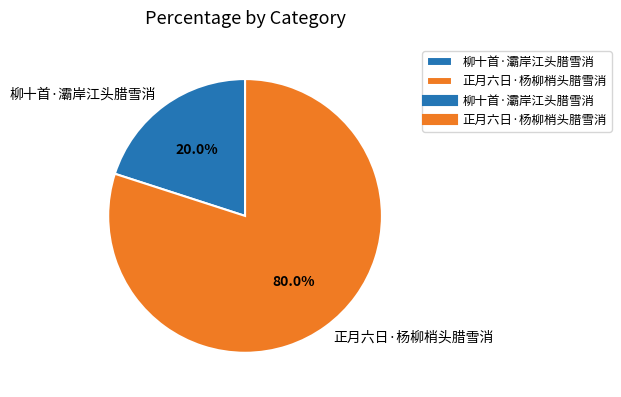

Which category has the biggest portion of the pie?

正月六日·杨柳梢头腊雪消